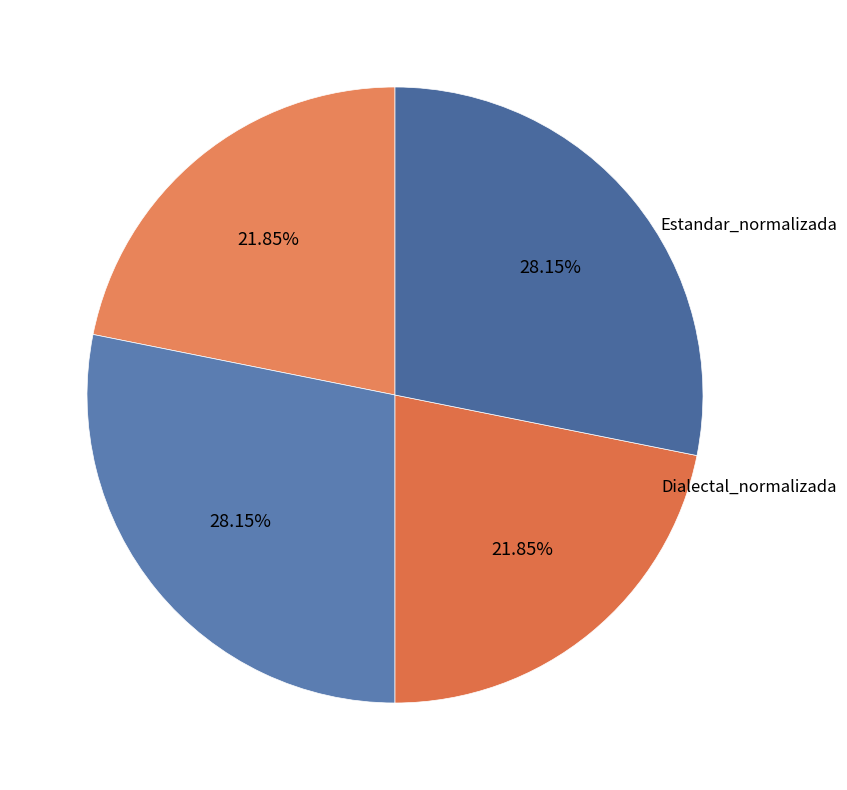

Is there a majority slice in this chart?

No